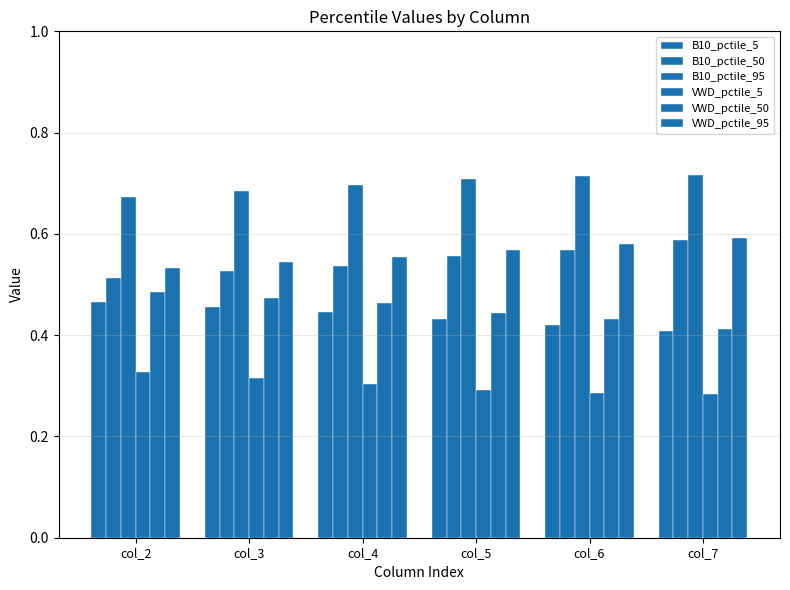

What is the smallest value displayed?

0.3